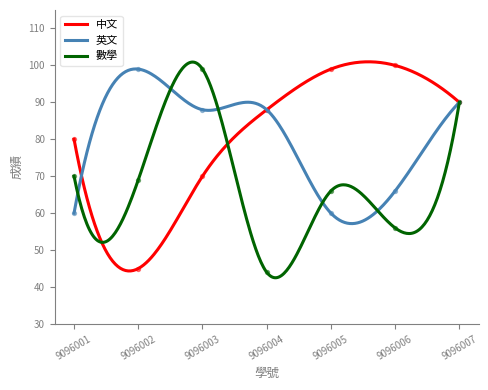

At which category is the sum across all series the highest?

9096007